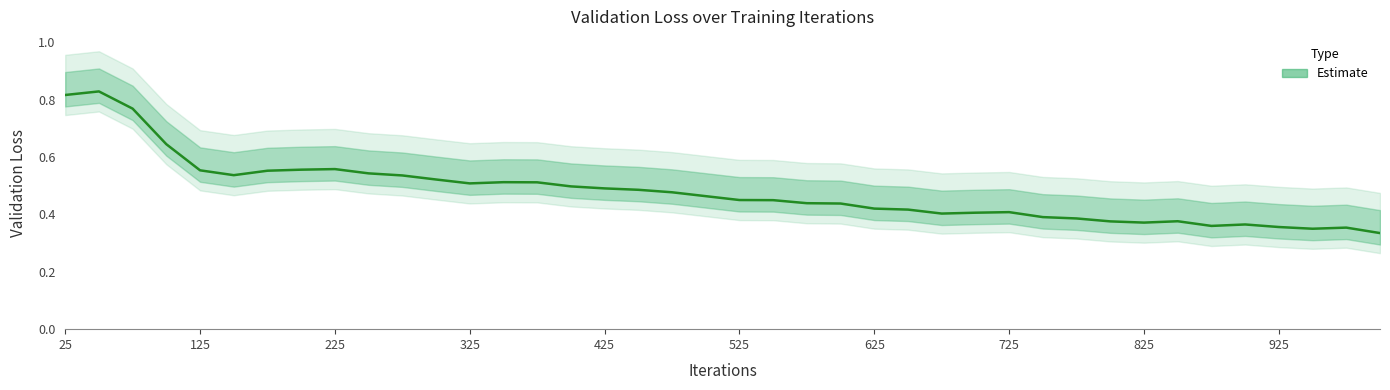

List the labels in order of value, smallest first.

1000, 950, 975, 925, 875, 900, 825, 800, 850, 775, 750, 675, 700, 725, 650, 625, 600, 575, 550, 525, 500, 475, 450, 425, 400, 325, 375, 350, 300, 275, 150, 250, 175, 125, 200, 225, 100, 75, 25, 50